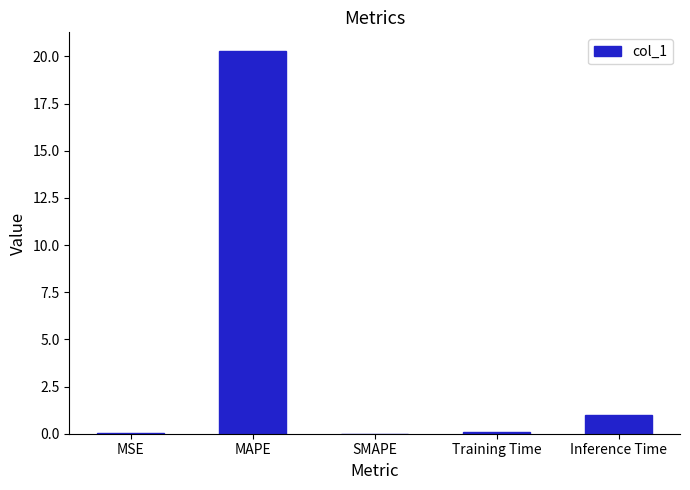

The chart shows a value of 0.0 at MSE. True or false?

True